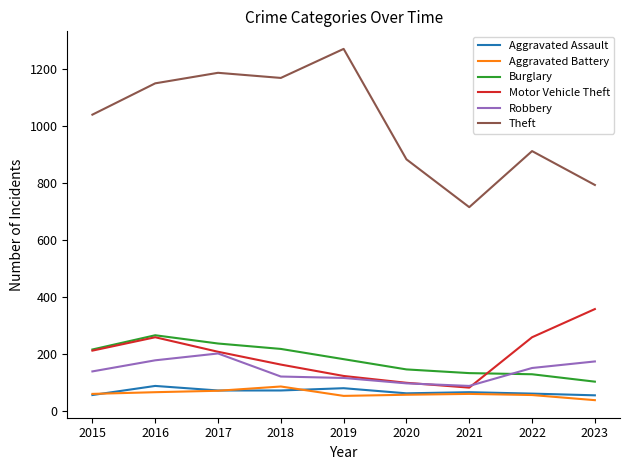

Which series changed the most between 2017 and 2020?

Theft